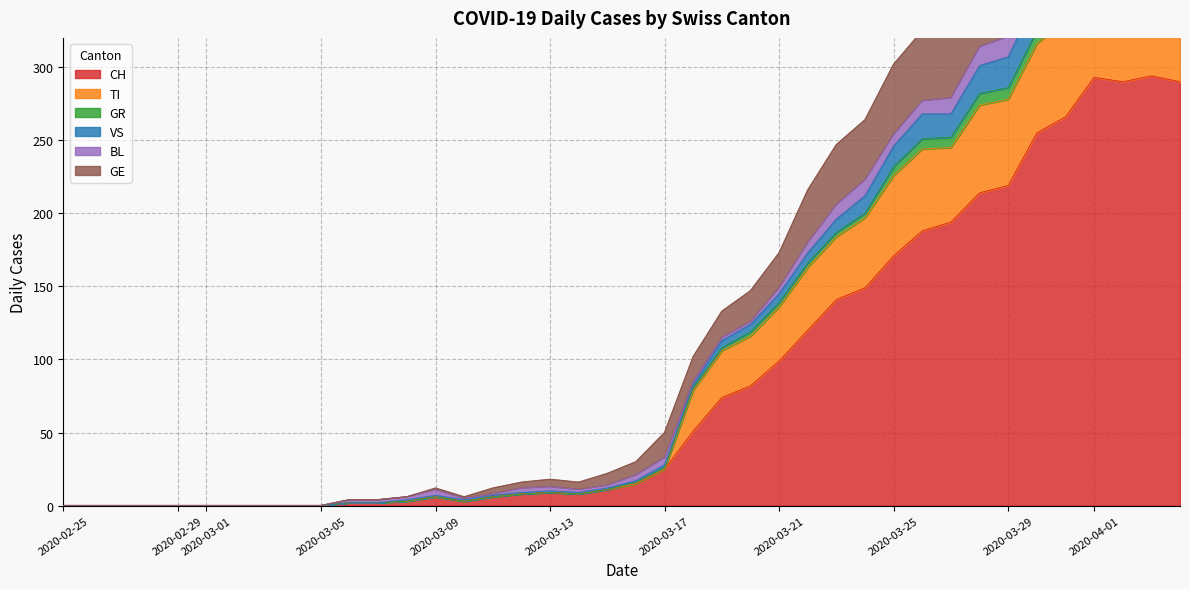

The value of CH at 2020-03-25 is 171. True or false?

True